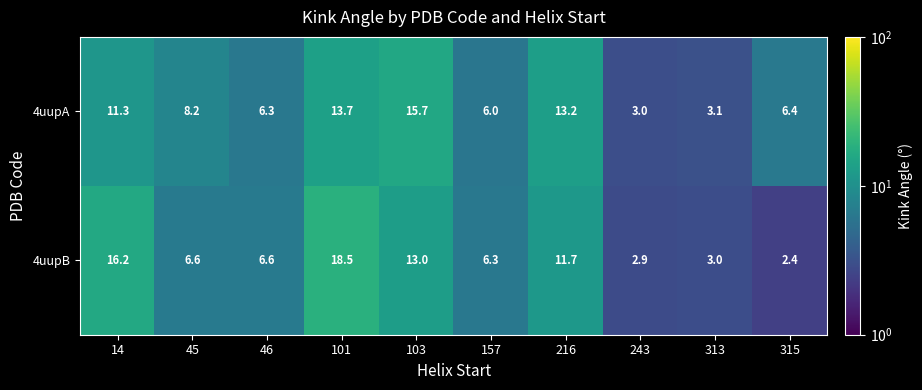

Which series has the largest range (max minus min)?

4uupB